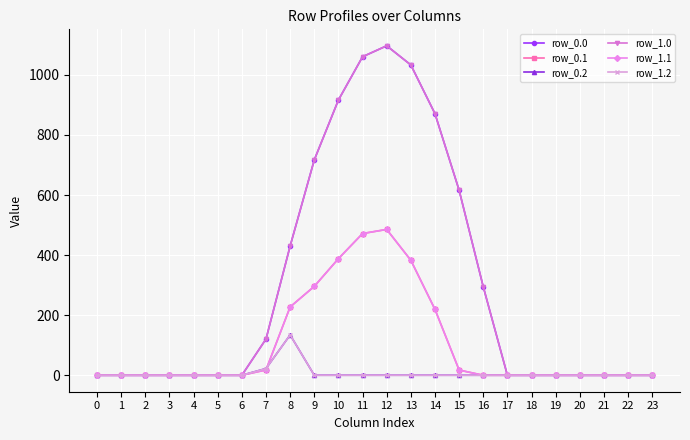

What are all the series names shown in the legend?

row_0.0, row_0.1, row_0.2, row_1.0, row_1.1, row_1.2